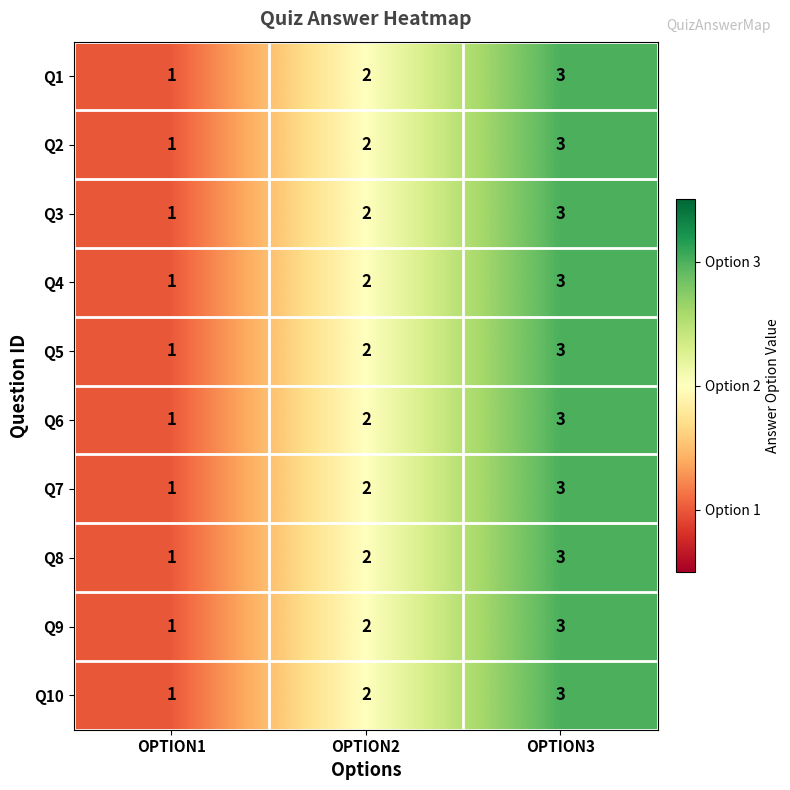

Which category has the highest value across all series?

OPTION3